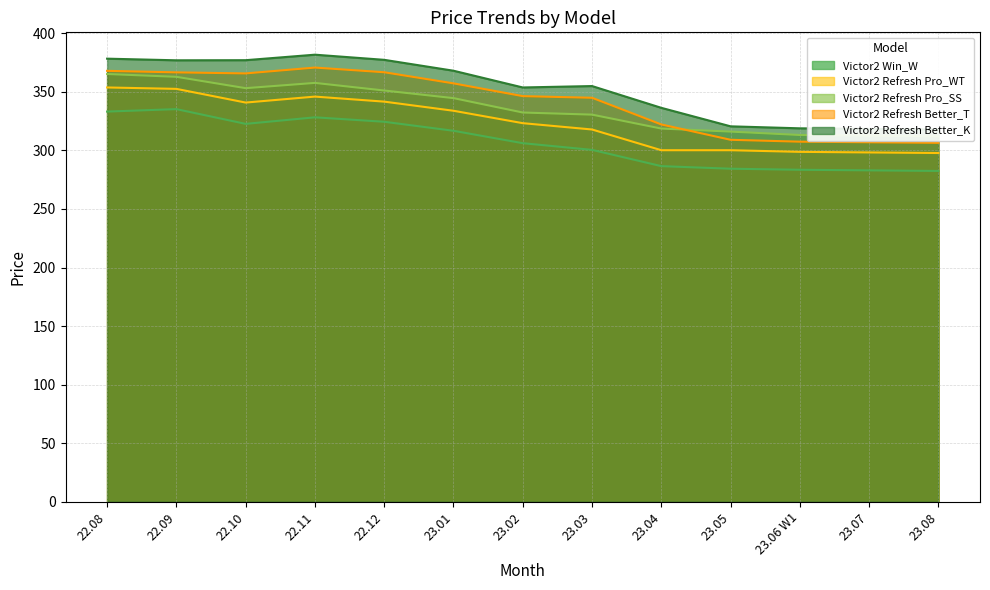

What is the sum of the Victor2 Refresh Better_K values at 23.01 and 22.11?

749.9